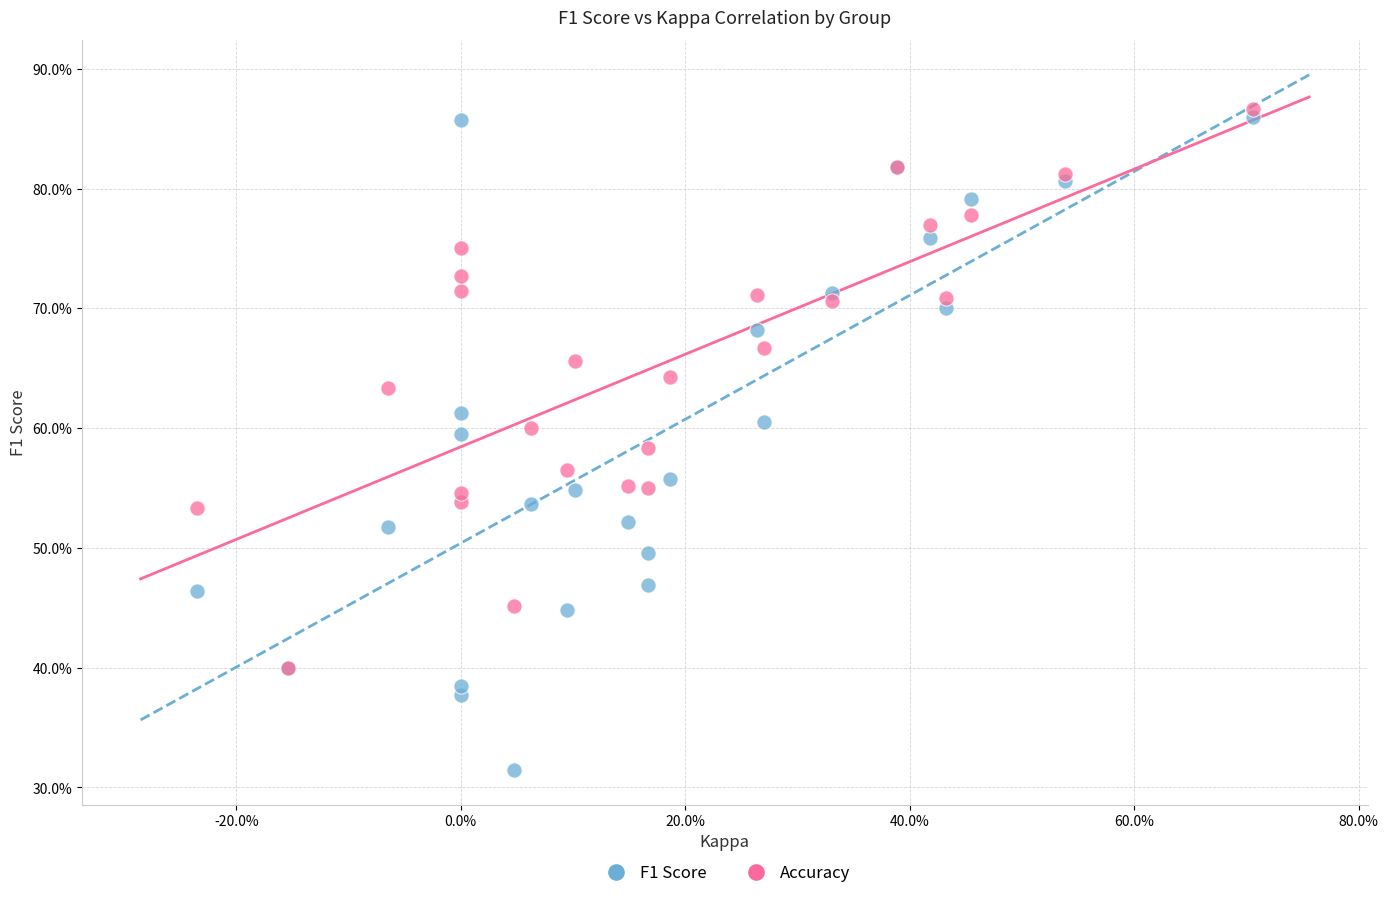

What are all the series names shown in the legend?

F1 Score, Accuracy